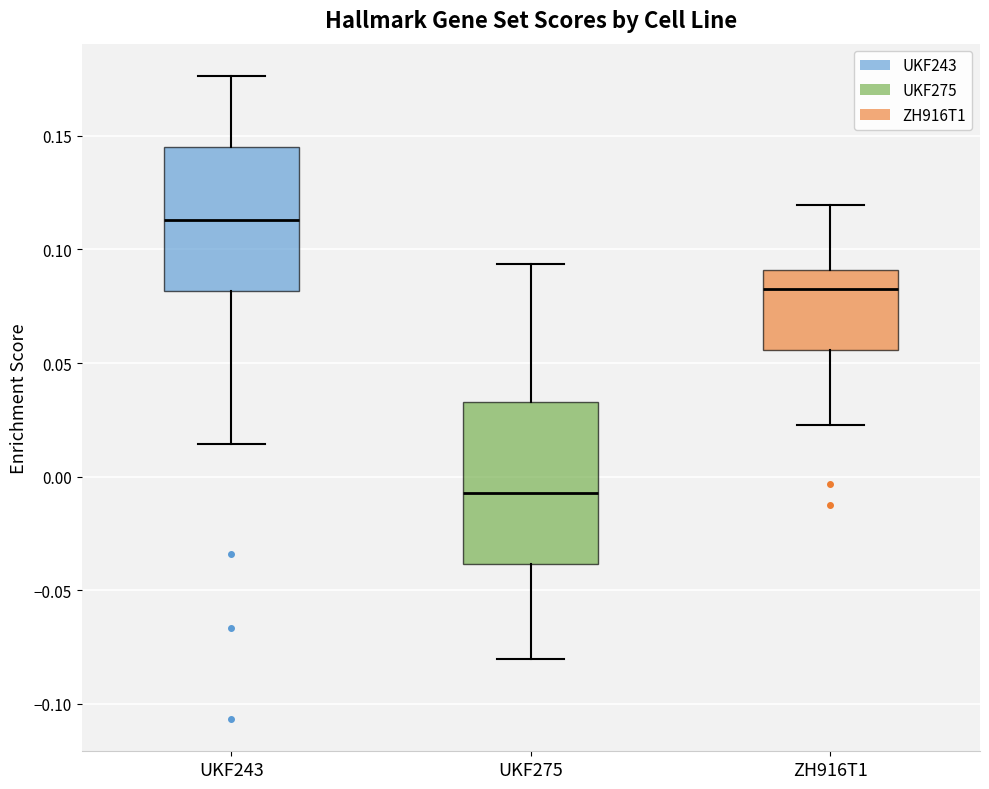

Reading left to right, read every box against the y-axis: the position of its median line, the range the box covers, and the ends of its whiskers. The values are not printed on the chart, so give them approximately, as read against the axis.

UKF243: median 0.115, box 0.080 to 0.145, whiskers 0.015 to 0.175
UKF275: median -0.005, box -0.040 to 0.035, whiskers -0.080 to 0.095
ZH916T1: median 0.085, box 0.055 to 0.090, whiskers 0.025 to 0.120